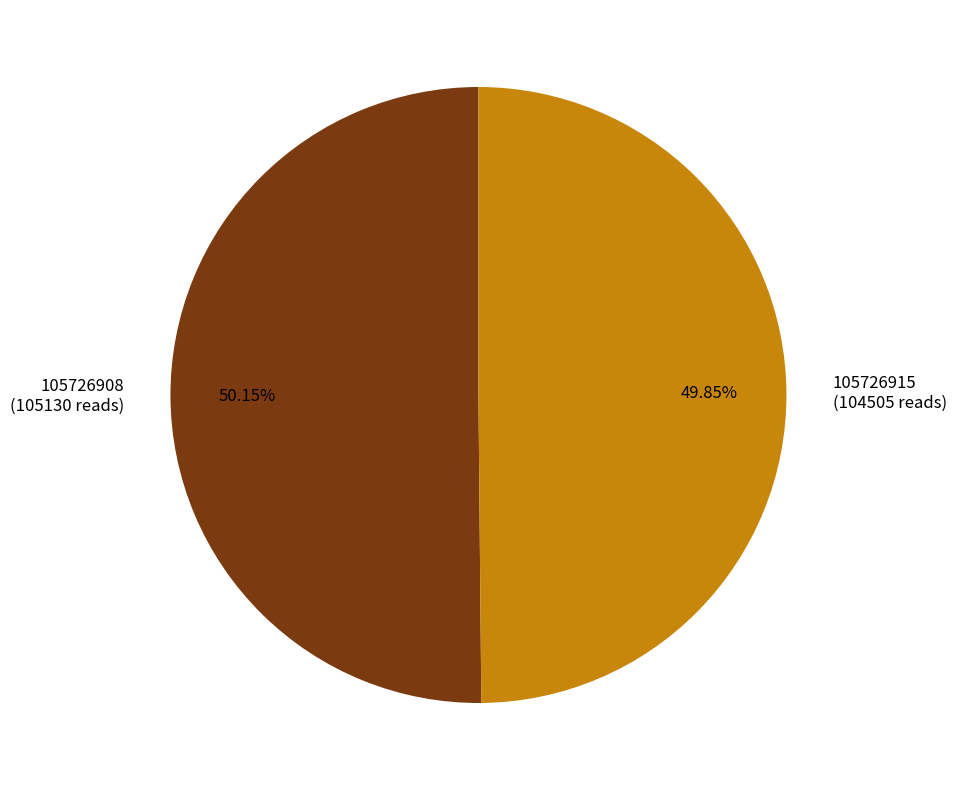

Does any single category account for the majority?

Yes